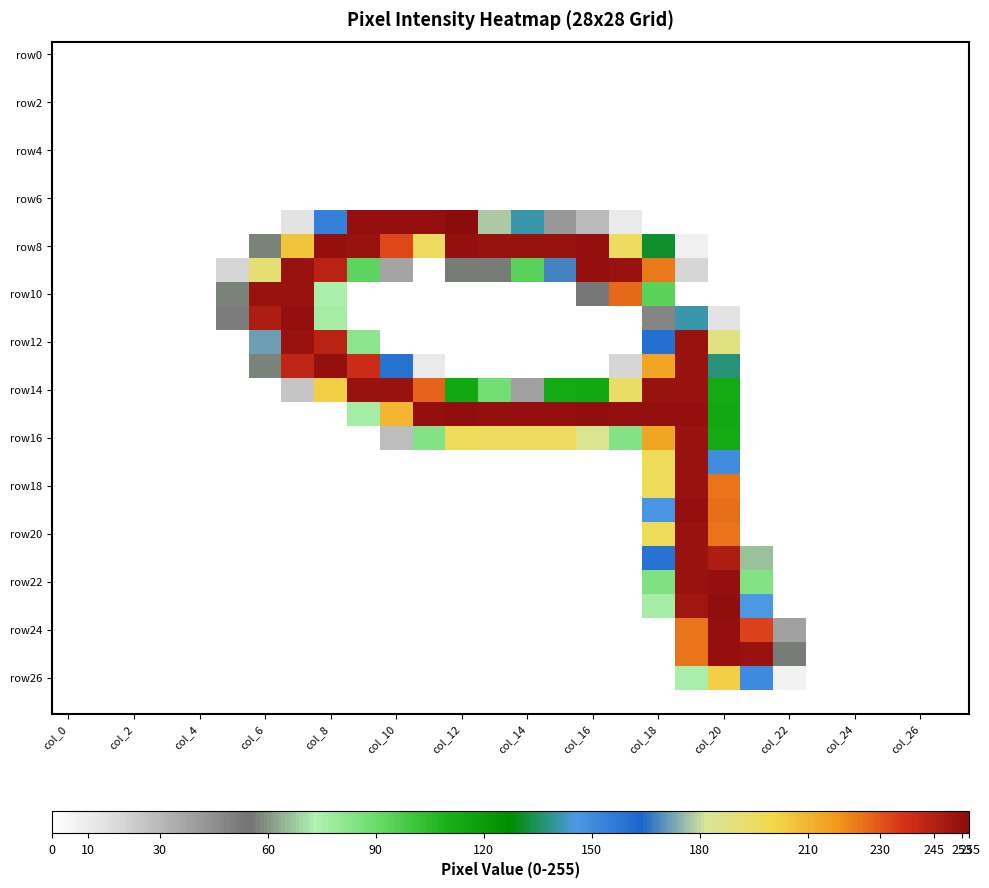

At which category does the chart reach its minimum across all series?

col_0